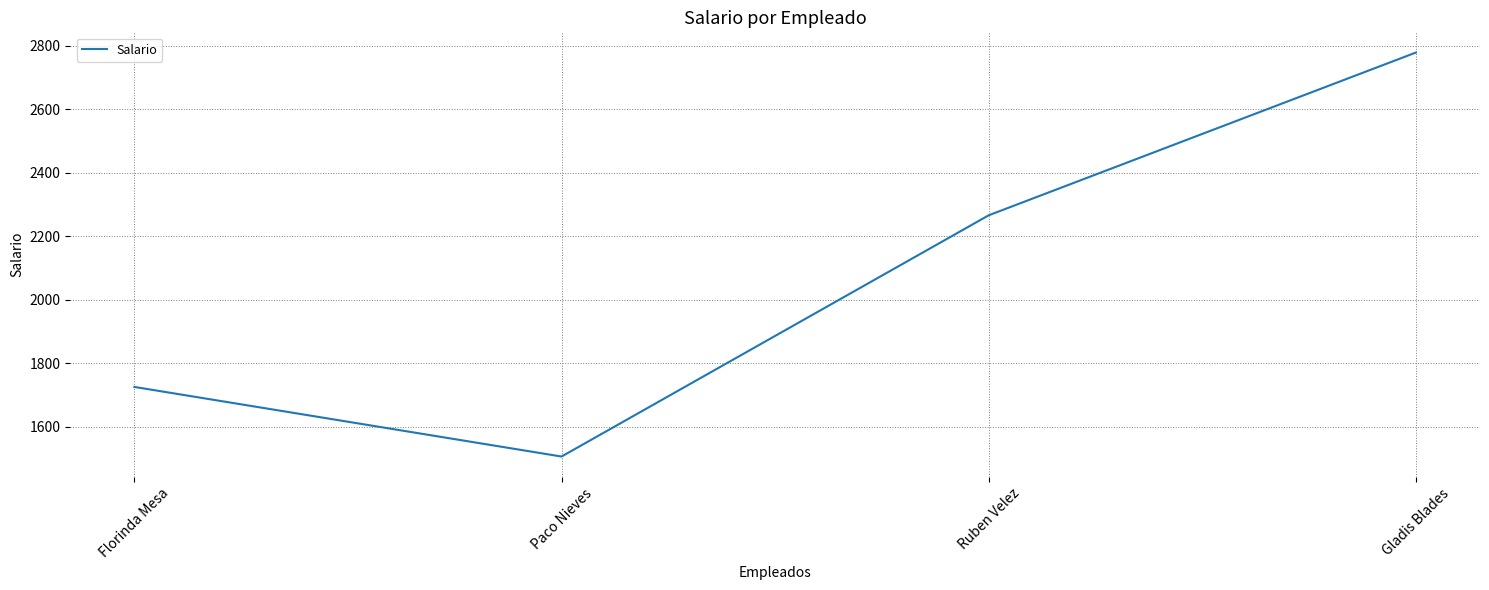

List the labels in order of value, smallest first.

Paco Nieves, Florinda Mesa, Ruben Velez, Gladis Blades